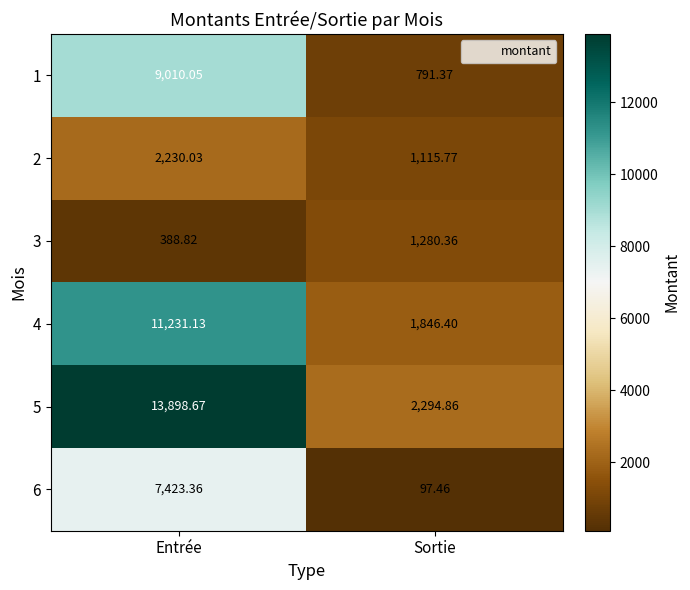

Where does the 1 series first go above 9010?

Entrée